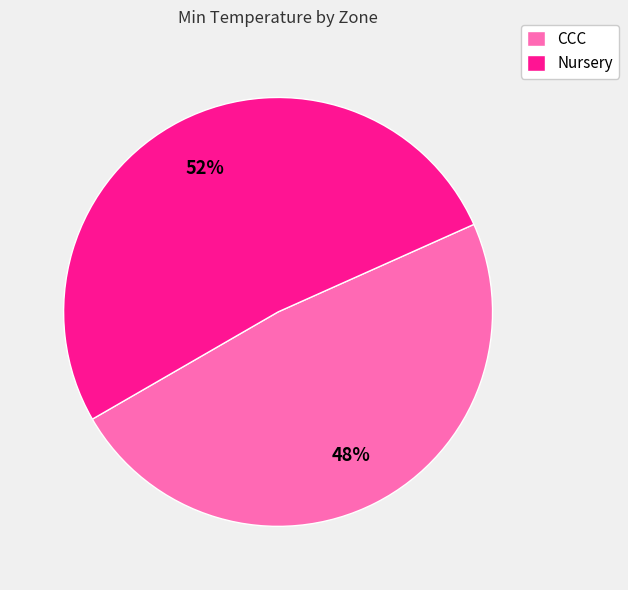

Is the sum of Nursery and CCC greater than half?

Yes